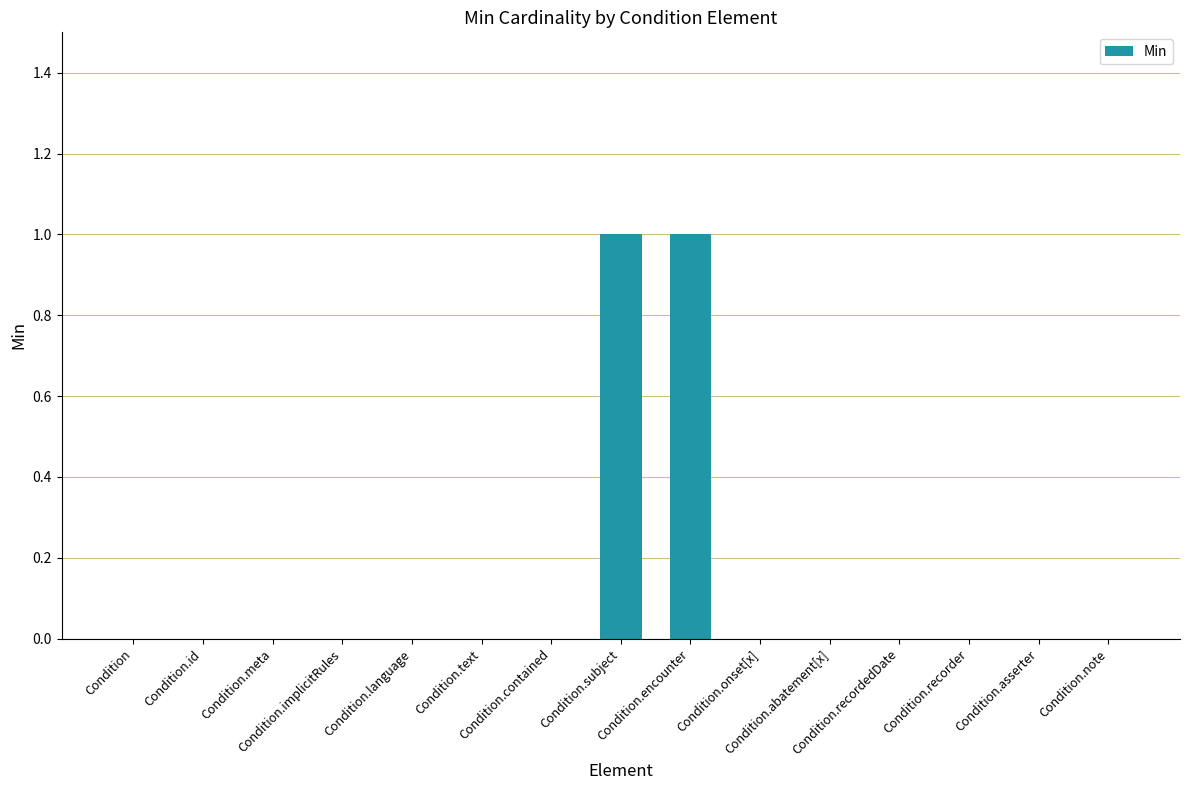

Is it true that the value at Condition.text is -1?

False